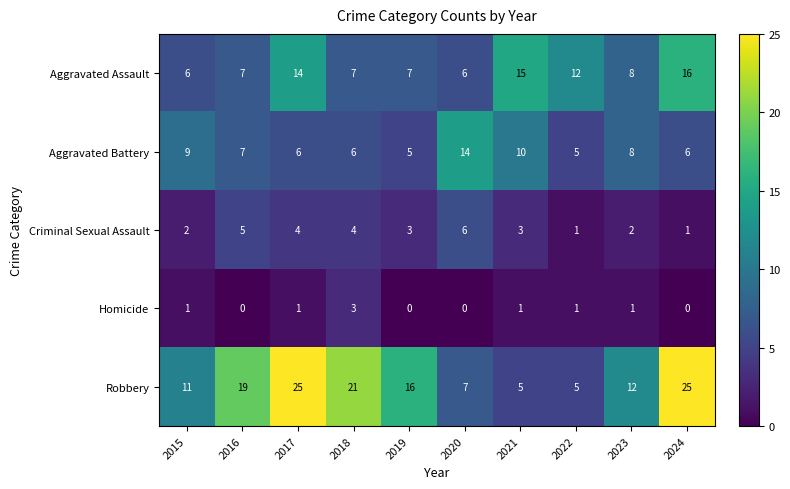

Which series changed the most between 2022 and 2023?

Robbery